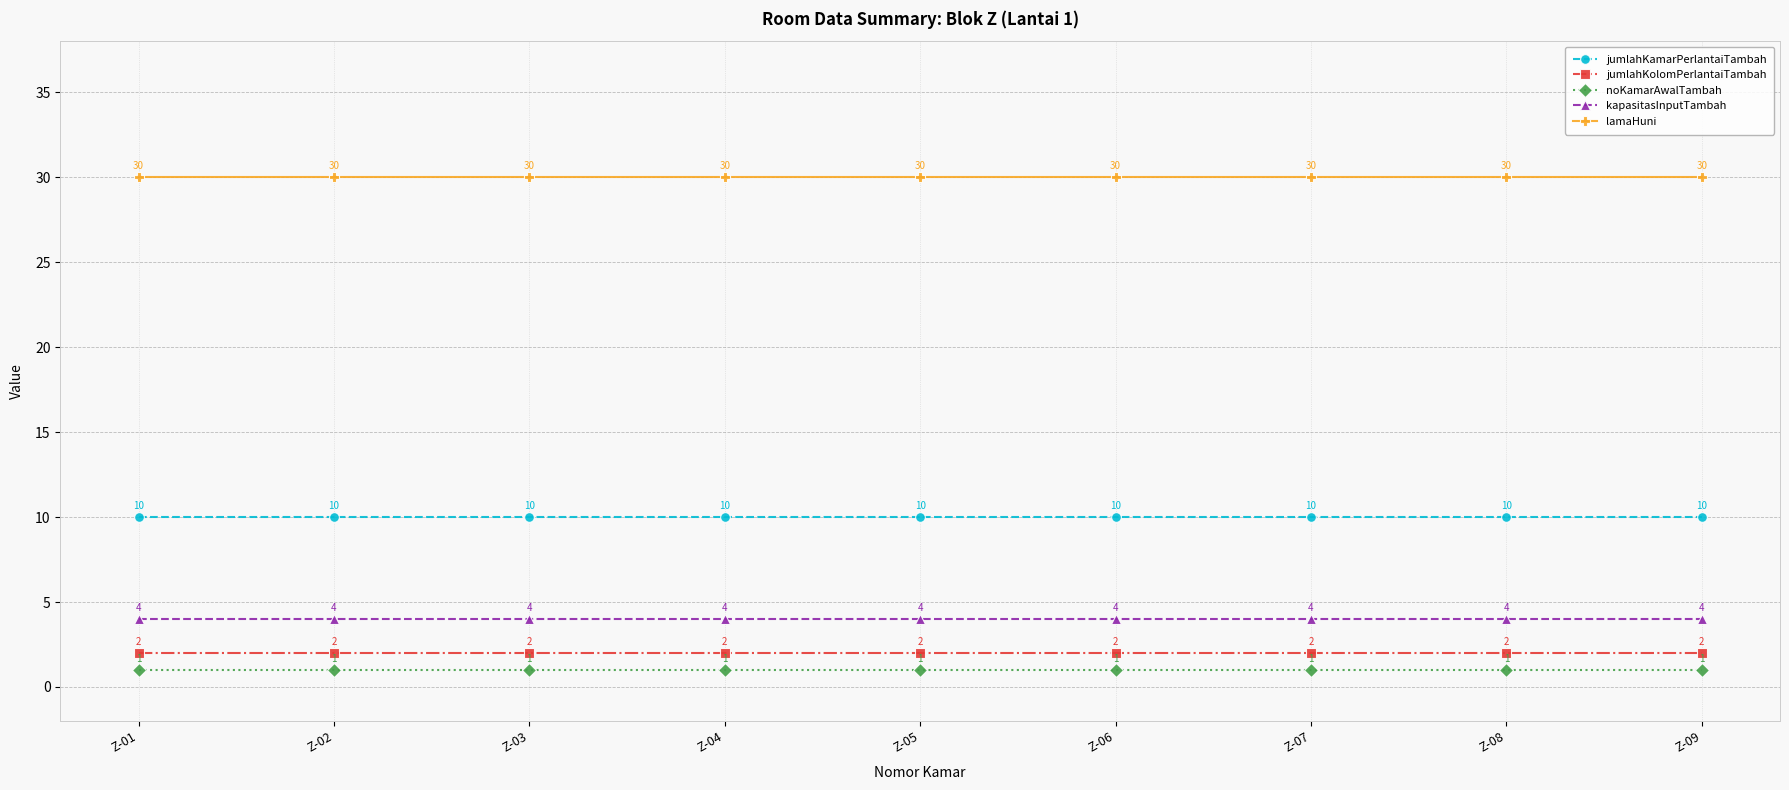

Is it true that kapasitasInputTambah equals 4 at Z-09?

True